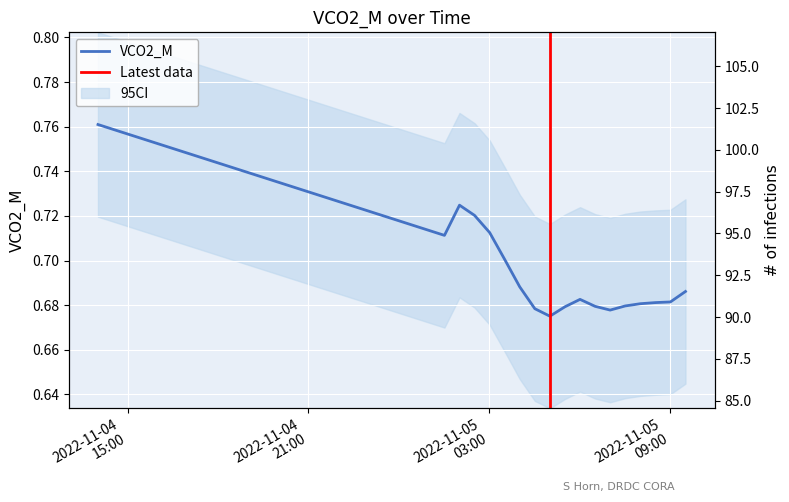

Rank the categories by value from lowest to highest.

2022-11-05 05:01:00, 2022-11-05 07:01:00, 2022-11-05 04:31:00, 2022-11-05 05:31:00, 2022-11-05 06:31:00, 2022-11-05 07:31:00, 2022-11-05 08:01:00, 2022-11-05 08:31:00, 2022-11-05 09:01:00, 2022-11-05 06:01:00, 2022-11-05 09:31:00, 2022-11-05 04:01:00, 2022-11-05 03:31:00, 2022-11-05 01:31:00, 2022-11-05 03:01:00, 2022-11-05 01:01:00, 2022-11-05 00:31:00, 2022-11-05 00:01:00, 2022-11-04 23:31:00, 2022-11-05 02:31:00, 2022-11-04 23:01:00, 2022-11-04 22:31:00, 2022-11-05 02:01:00, 2022-11-04 22:01:00, 2022-11-04 21:31:00, 2022-11-04 21:01:00, 2022-11-04 20:31:00, 2022-11-04 20:01:00, 2022-11-04 19:31:00, 2022-11-04 19:01:00, 2022-11-04 18:31:00, 2022-11-04 18:01:00, 2022-11-04 17:31:00, 2022-11-04 17:01:00, 2022-11-04 16:31:00, 2022-11-04 16:01:00, 2022-11-04 15:31:00, 2022-11-04 15:01:00, 2022-11-04 14:31:00, 2022-11-04 14:01:00